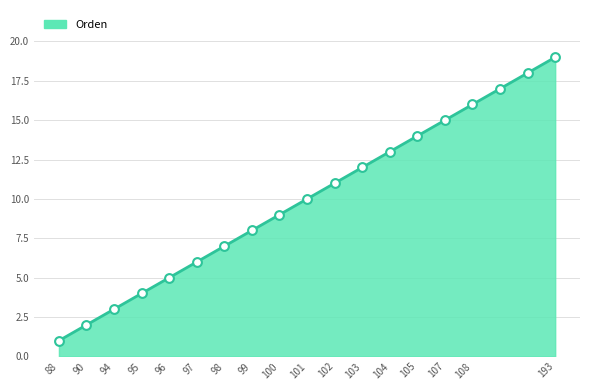

What is the maximum value shown in the chart?

19